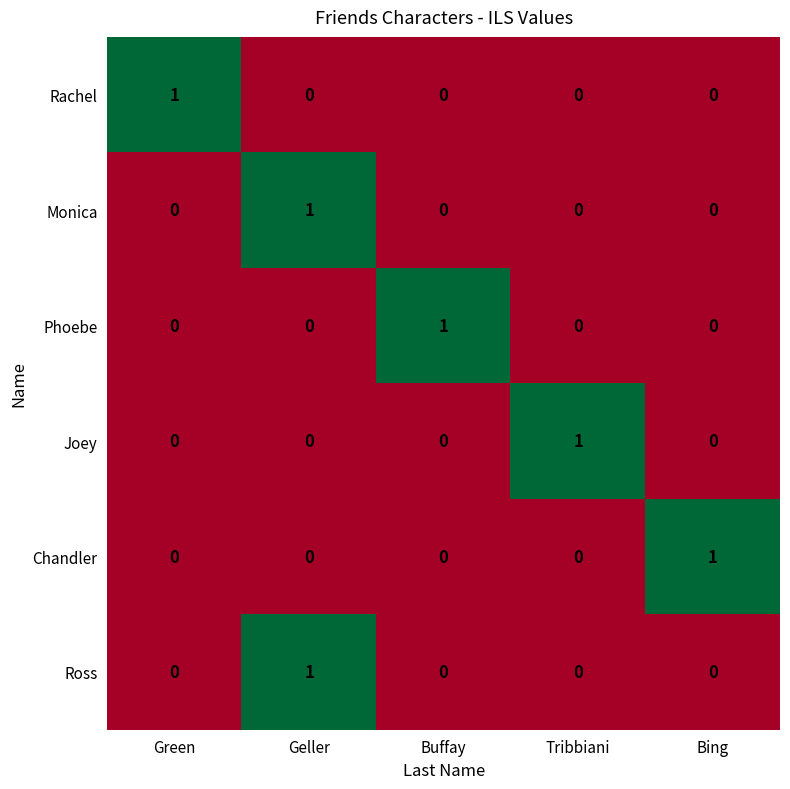

At which category is the sum across all series the highest?

Geller